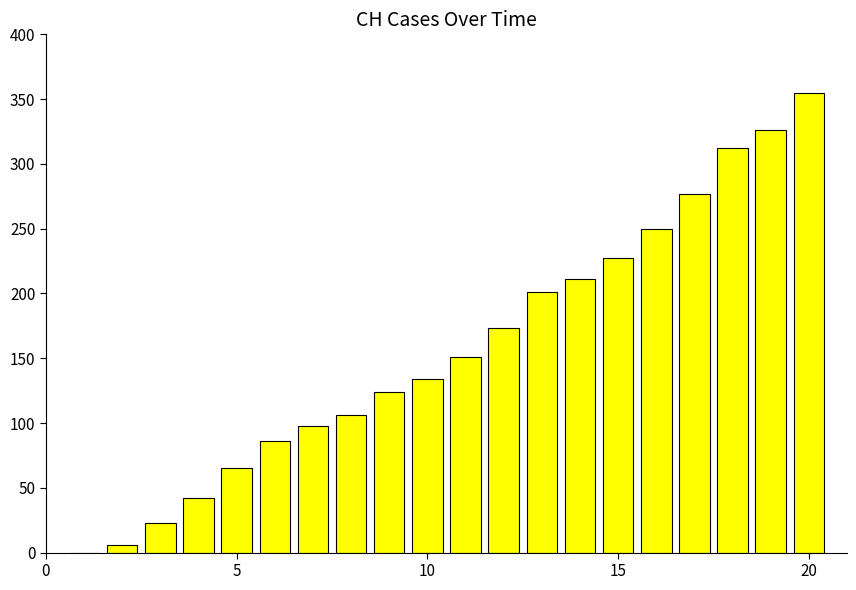

Are the bars horizontal?

No